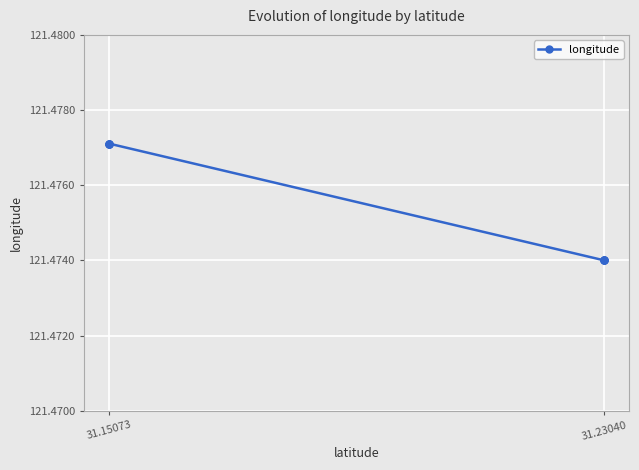

True or false: there are more than 2 points higher than both neighbors.

False